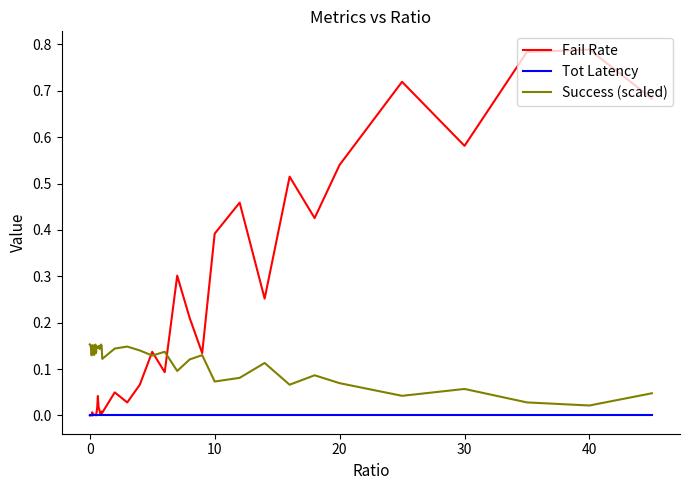

True or false: Success (scaled) and Tot Latency cross at least once.

False